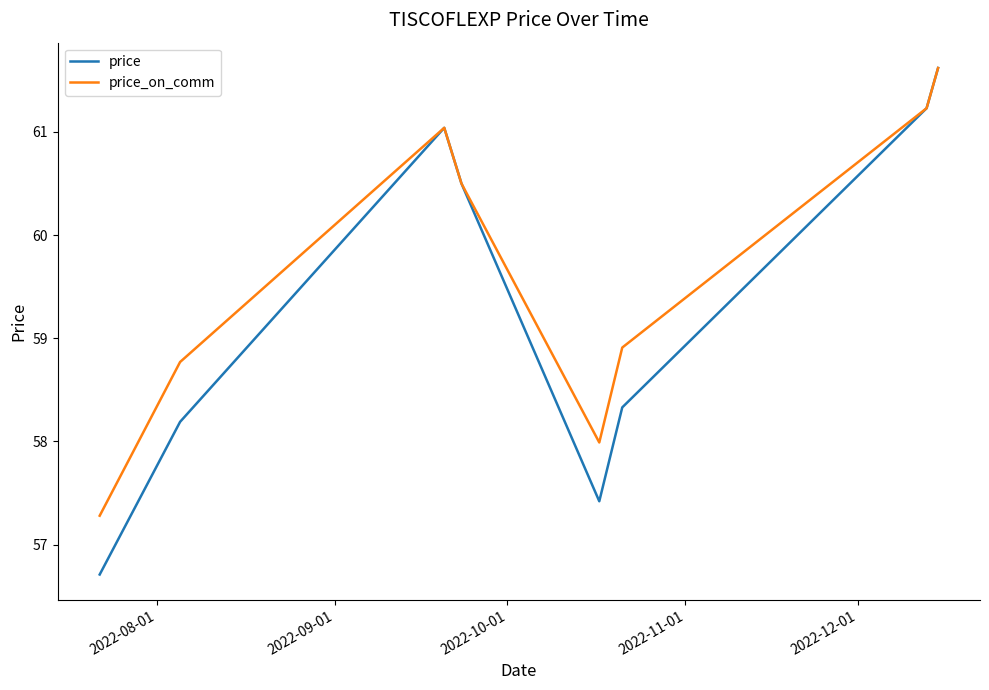

Which series has the largest total across all categories?

price_on_comm